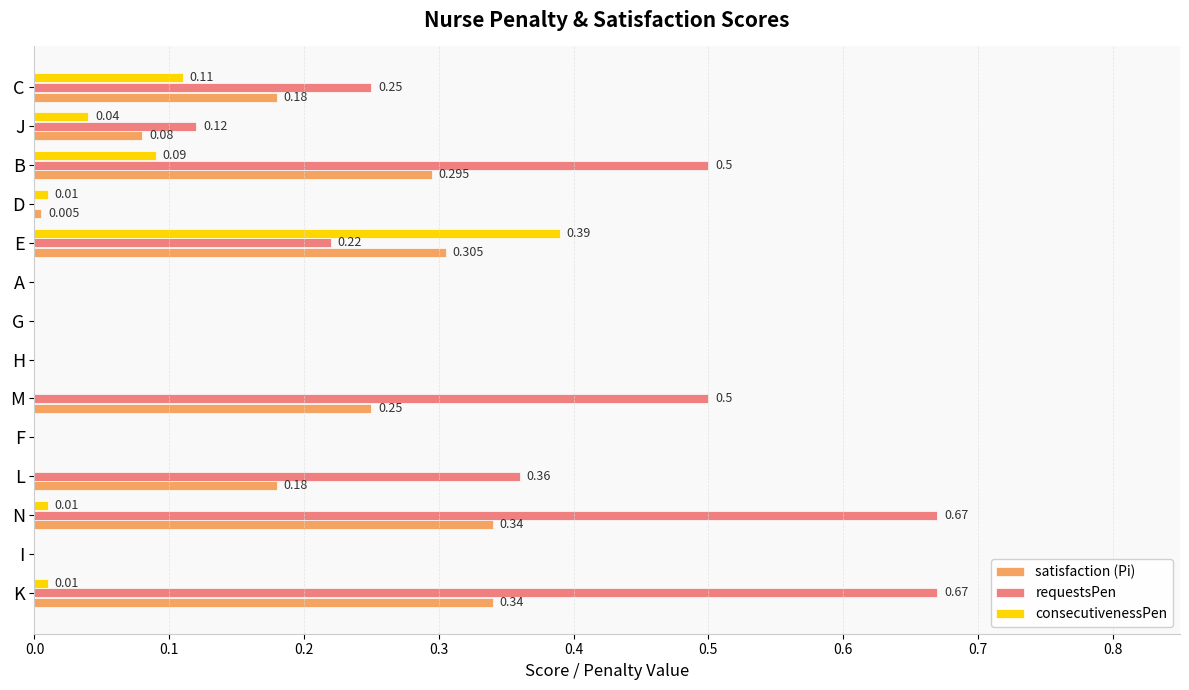

Which series has the largest total across all categories?

requestsPen